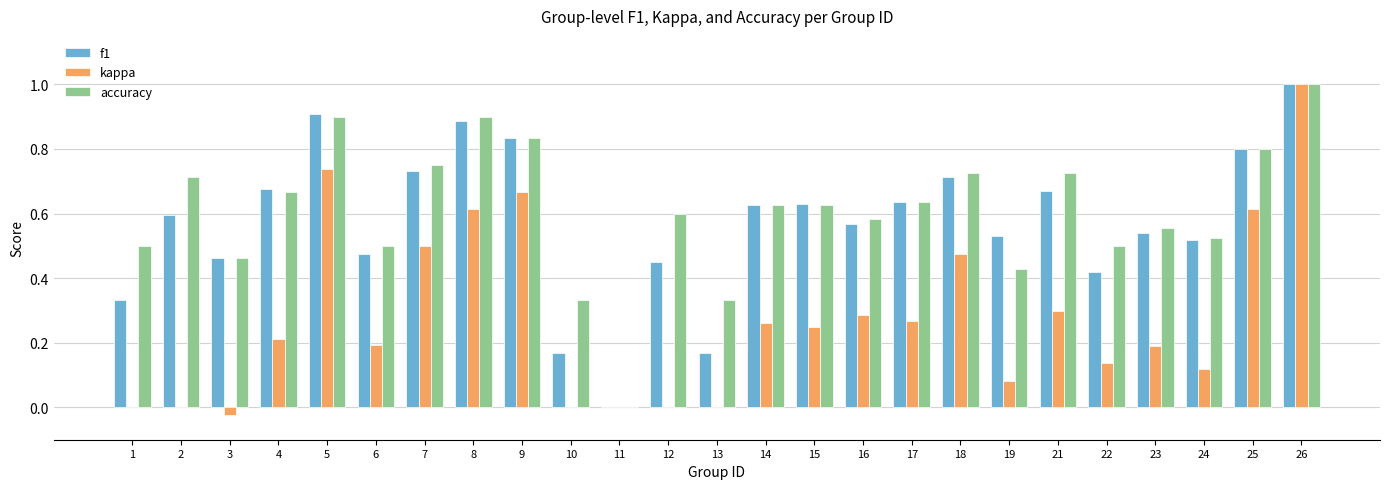

Which series changed the most between 11 and 15?

f1